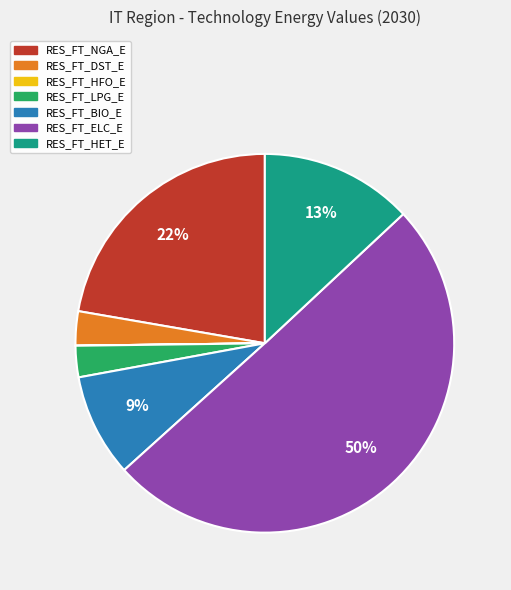

True or false: RES_FT_DST_E accounts for 16% of the total.

False